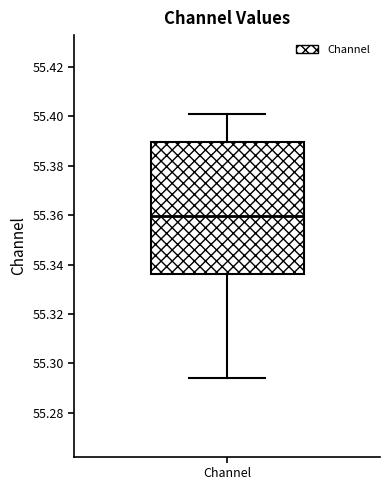

Transcribe this box plot: give where the median line is, the range the box spans, and where the two whiskers end, as read against the y-axis. The values are not printed on the chart, so give them approximately, as read against the axis.

median 55.360, box 55.336 to 55.390, whiskers 55.294 to 55.400